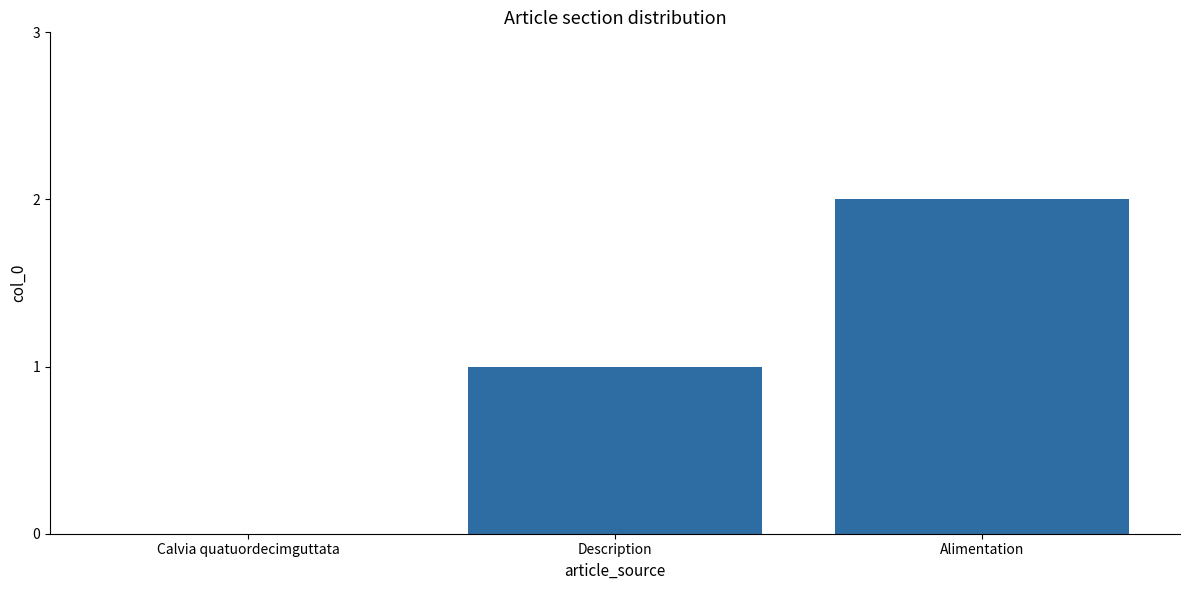

Reading right to left, transcribe all the data shown in this chart.

2	1	0